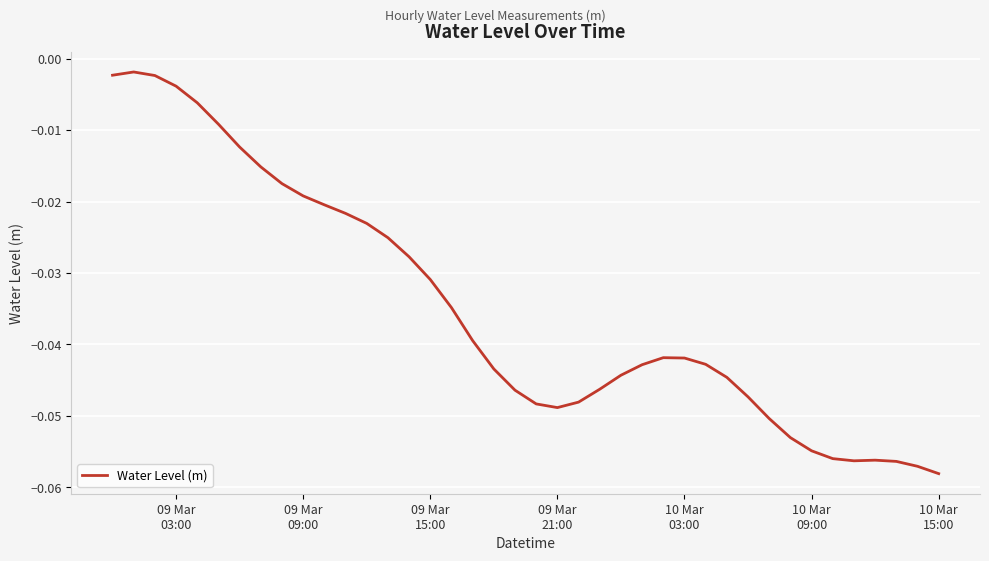

How many lines are shown in the chart?

1